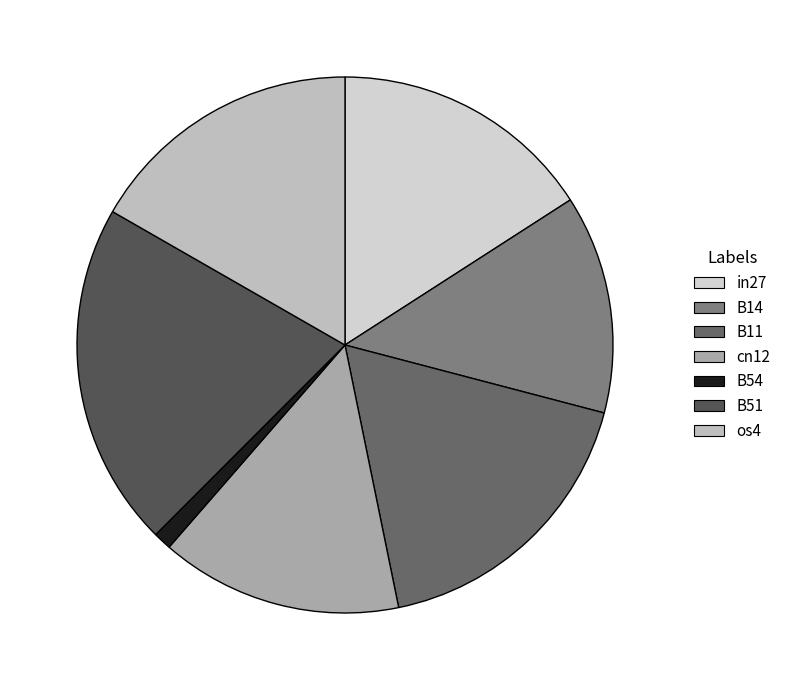

What is the largest slice in the pie chart?

B51